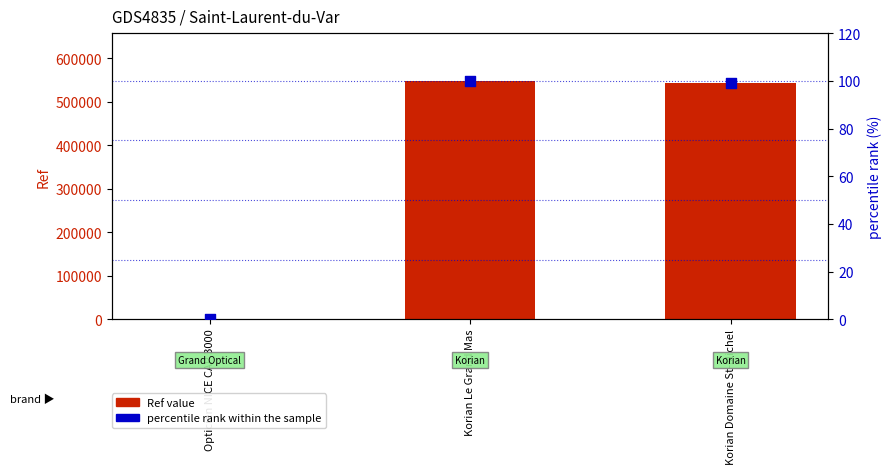

What are all the series names shown in the legend?

Ref value, percentile rank within the sample